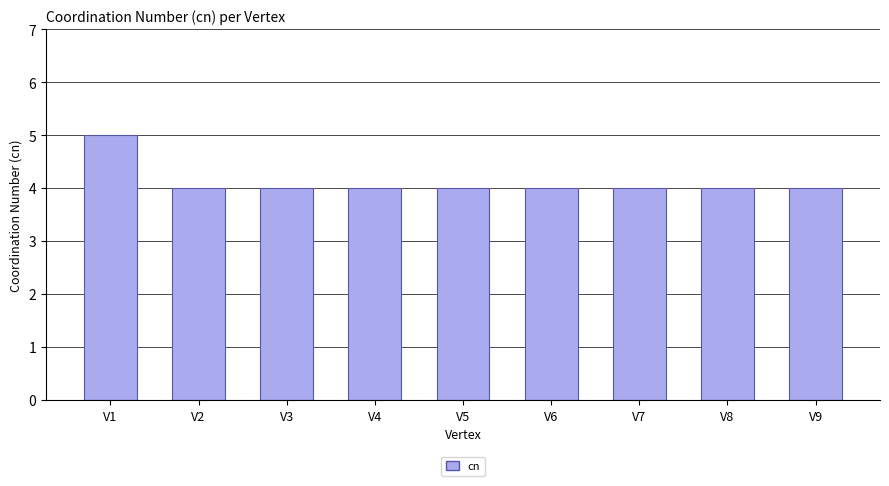

Are the bars grouped side by side (vs. stacked)?

No